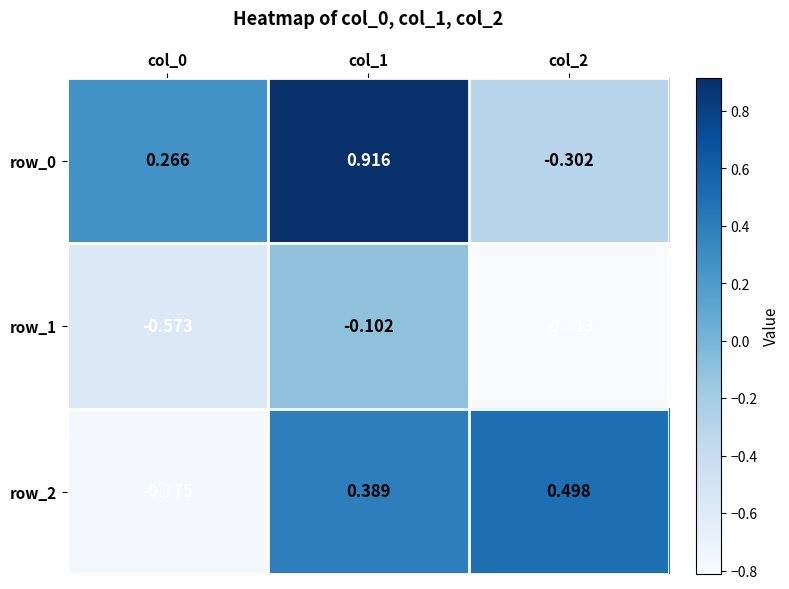

Count the number of data series in this chart.

3